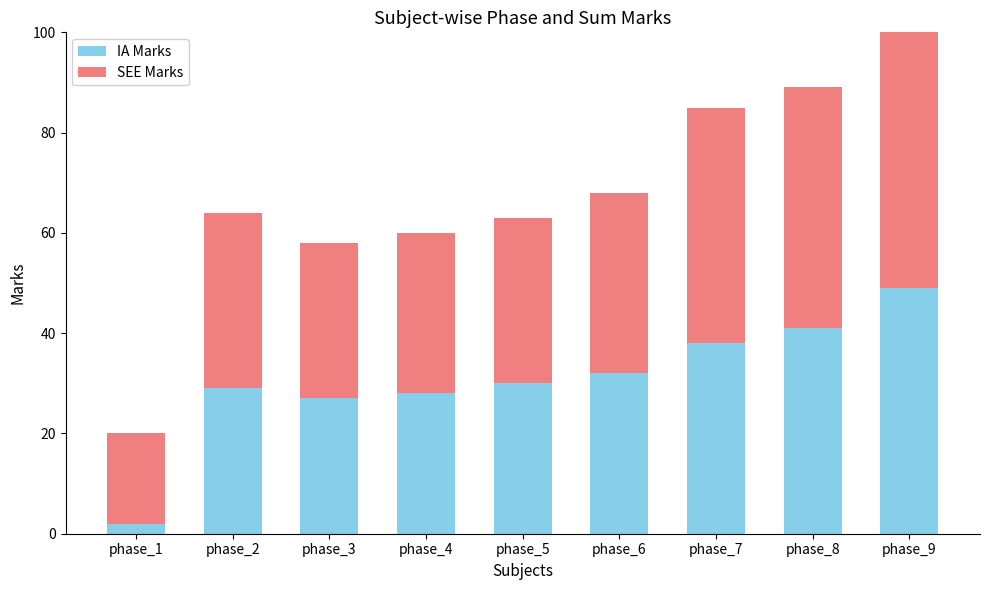

How many data points in SEE Marks are above 35?

4